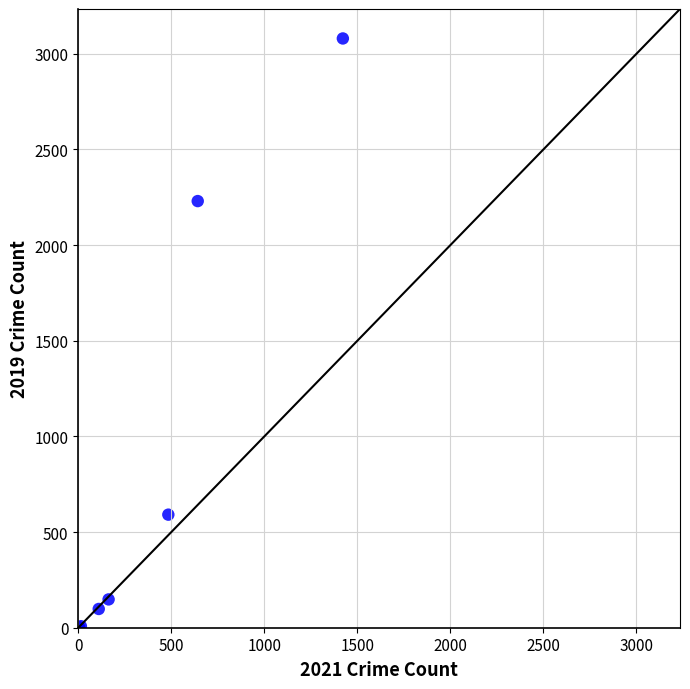

What Y value in the scatter plot is closest to 1540?

2230